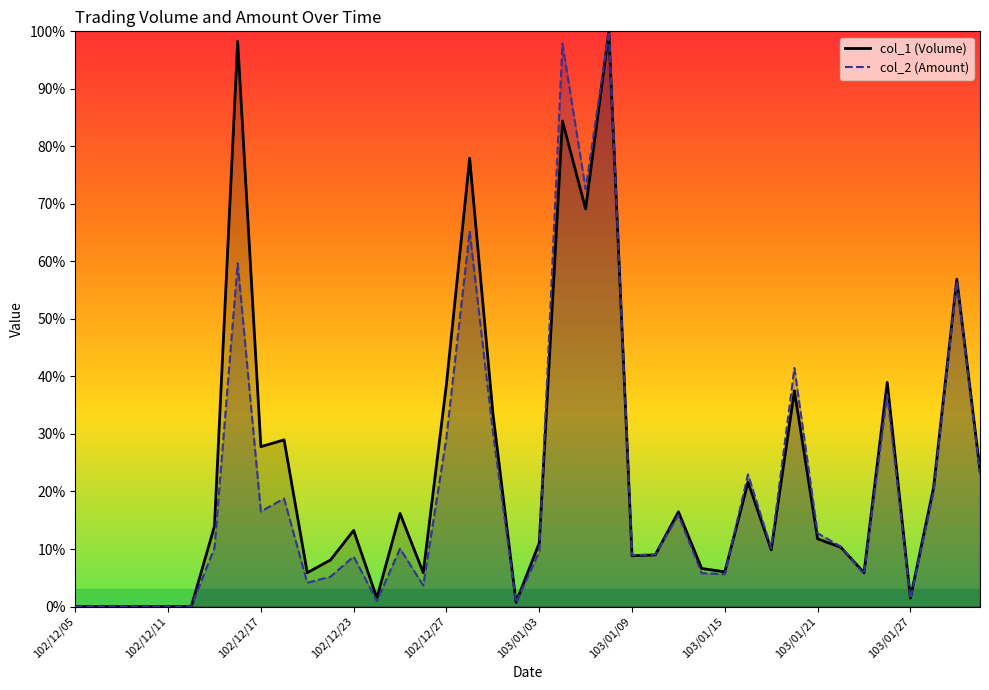

The col_1 (Volume) series shows 52.2 at 102/12/27. True or false?

False